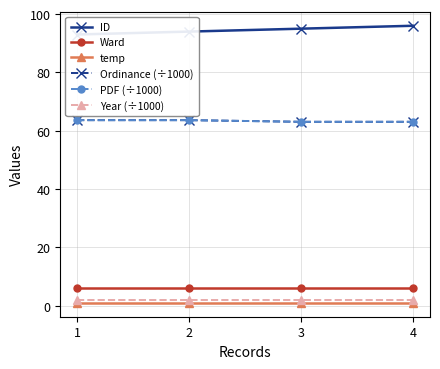

True or false: Ordinance (÷1000) and Ward intersect in this chart.

False